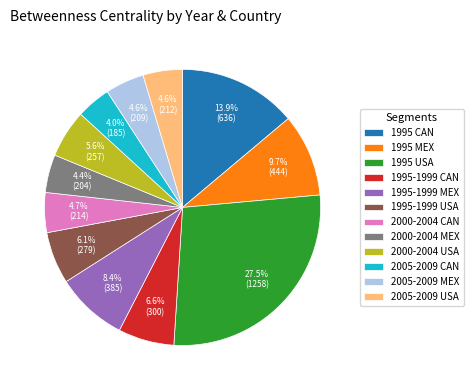

Does 1995-1999 MEX represent more than half of the total?

No